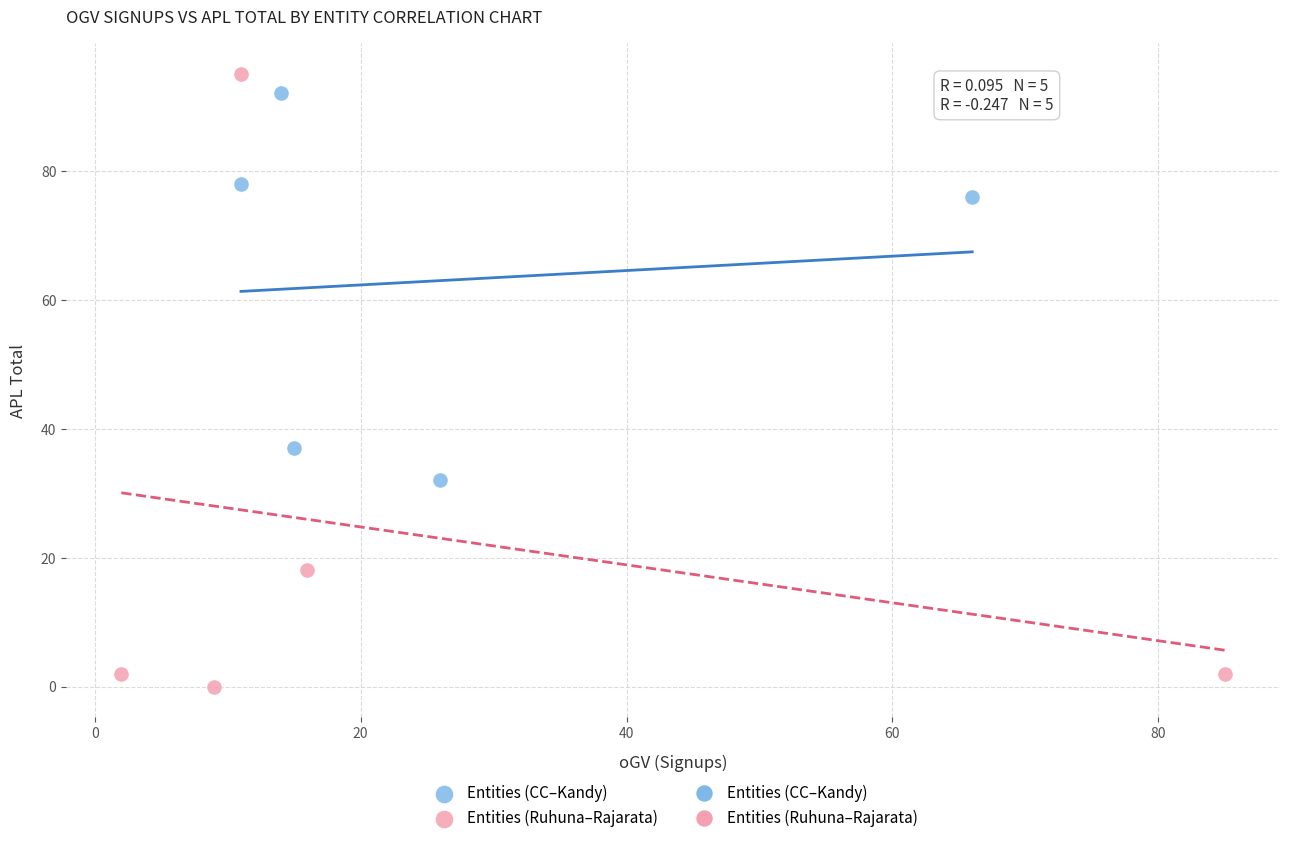

Which series contains the lowest Y value?

Entities (Ruhuna–Rajarata)